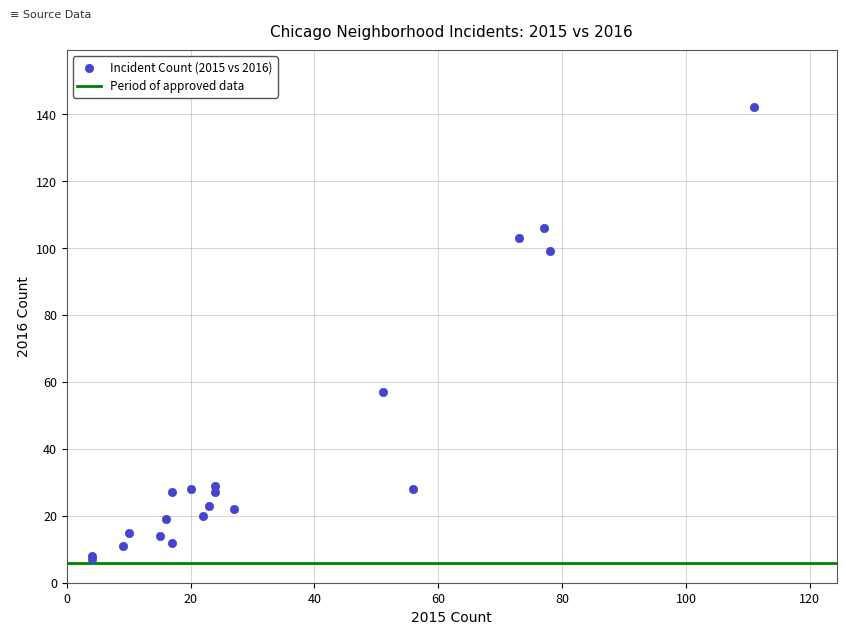

What Y value in the scatter plot is closest to 74?

57